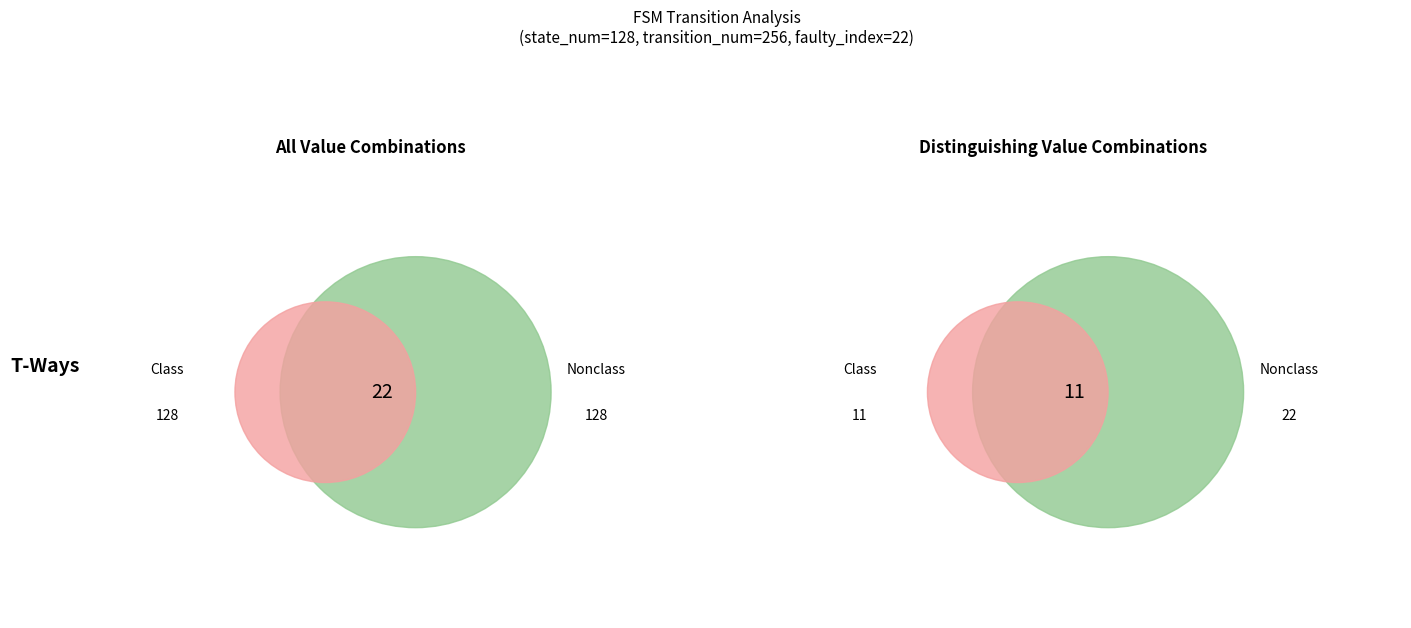

To the nearest percent, what is the difference between the largest and smallest slice percentages?

100%